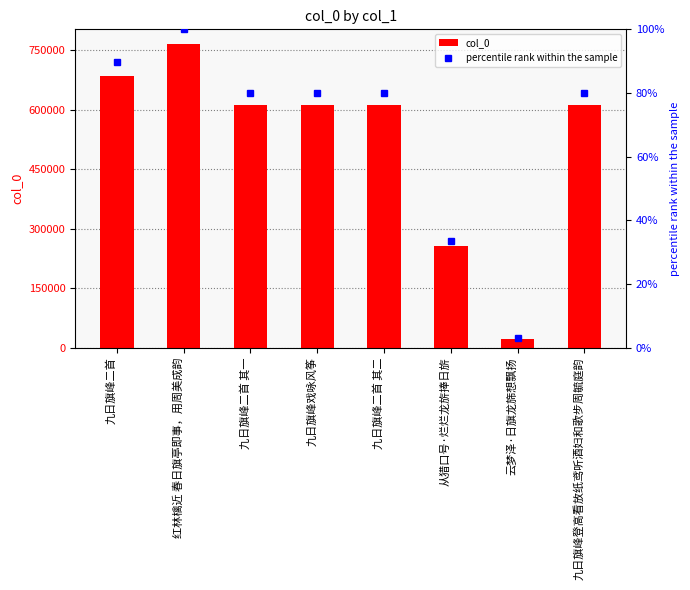

What is the label of the 4th bar from the left?

九日旗峰戏咏风筝